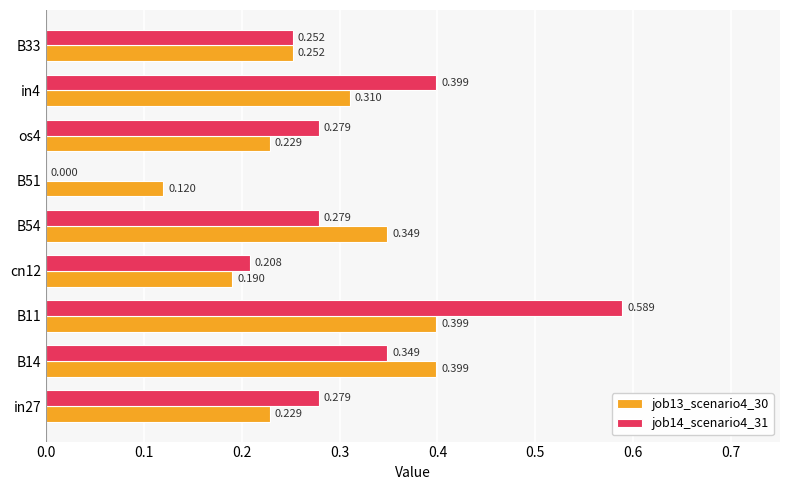

At which category is the sum across all series the highest?

B11